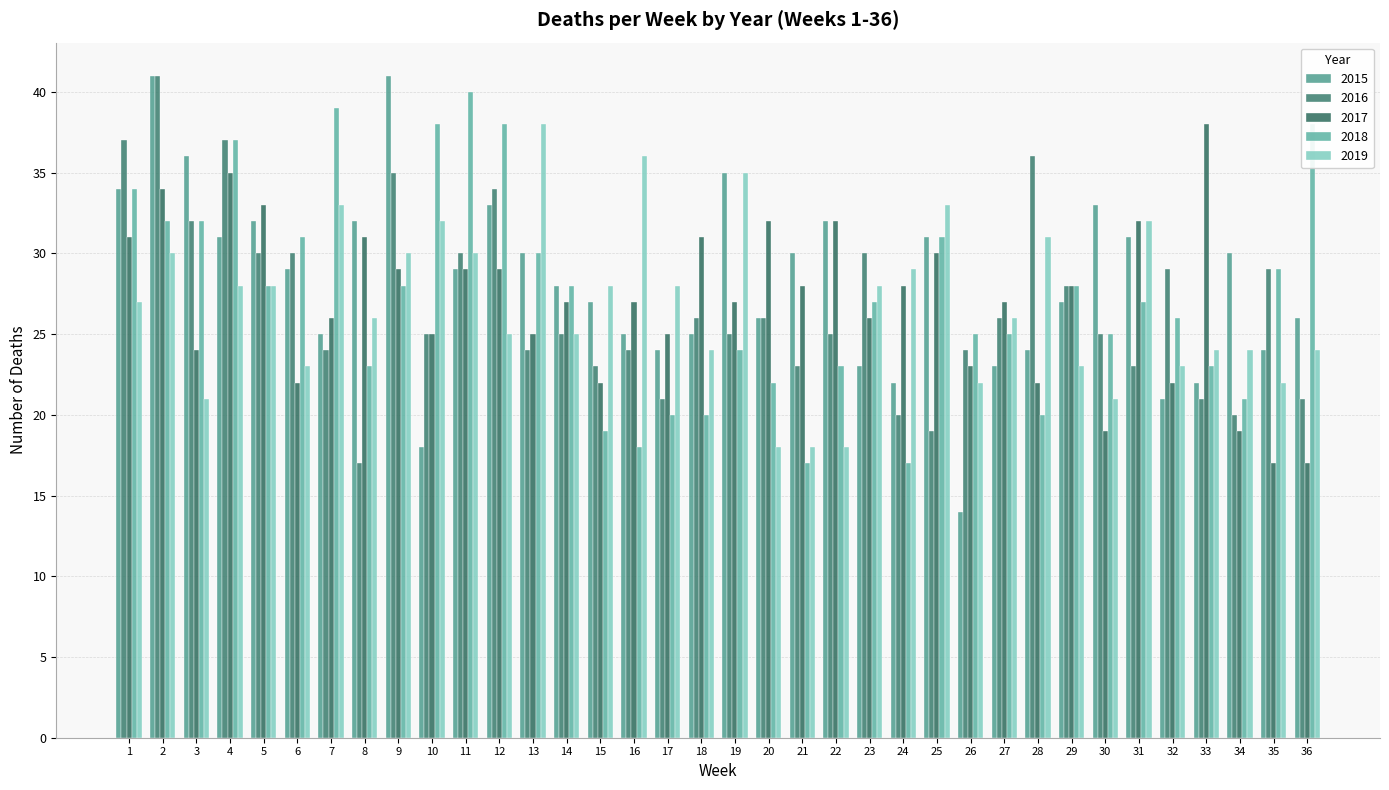

Which series has the widest spread of values?

2015